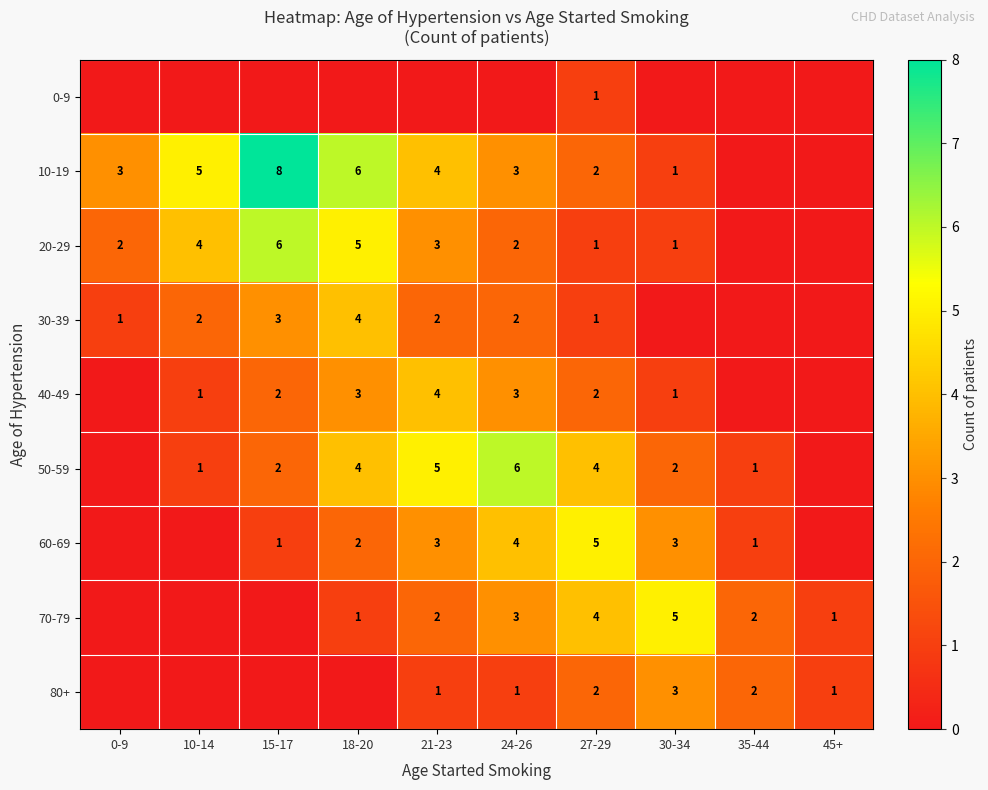

Count the number of data series in this chart.

9